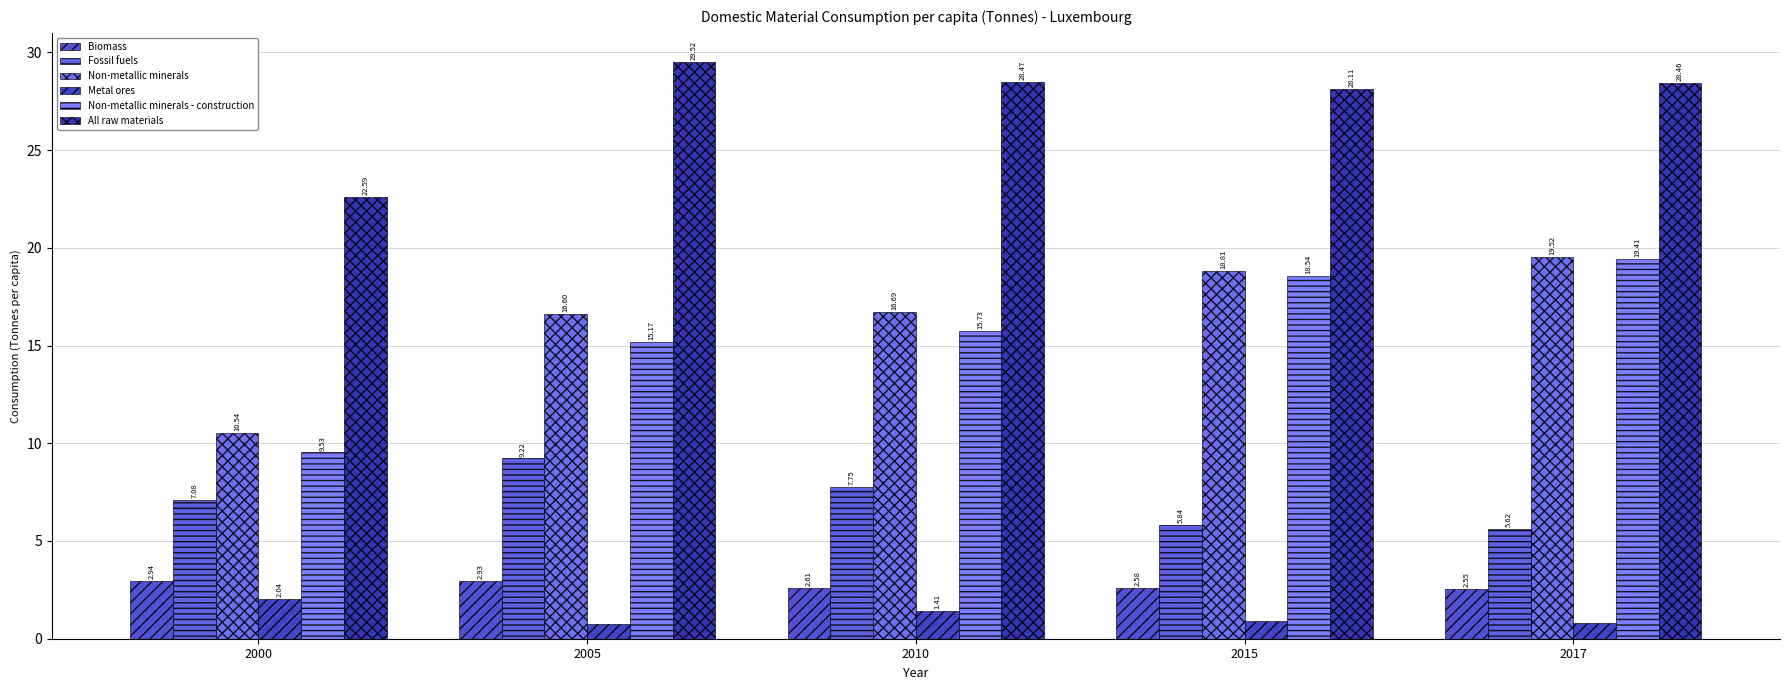

At how many categories does at least one series exceed 7?

5